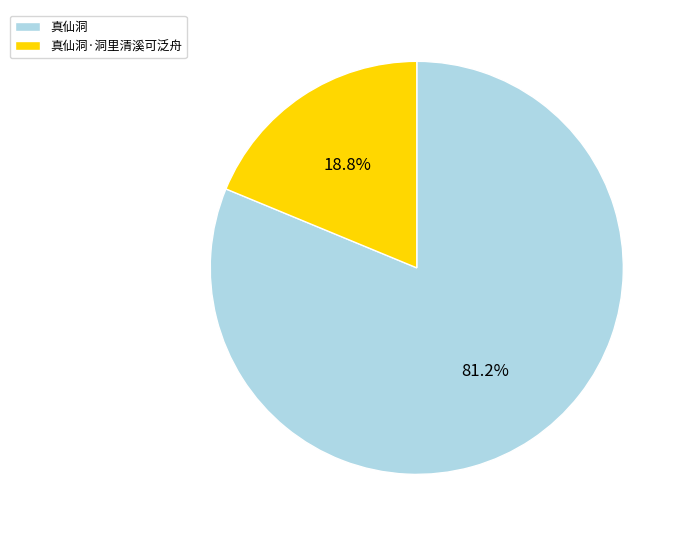

What percentage is the 真仙洞 slice, to the nearest percent?

81%